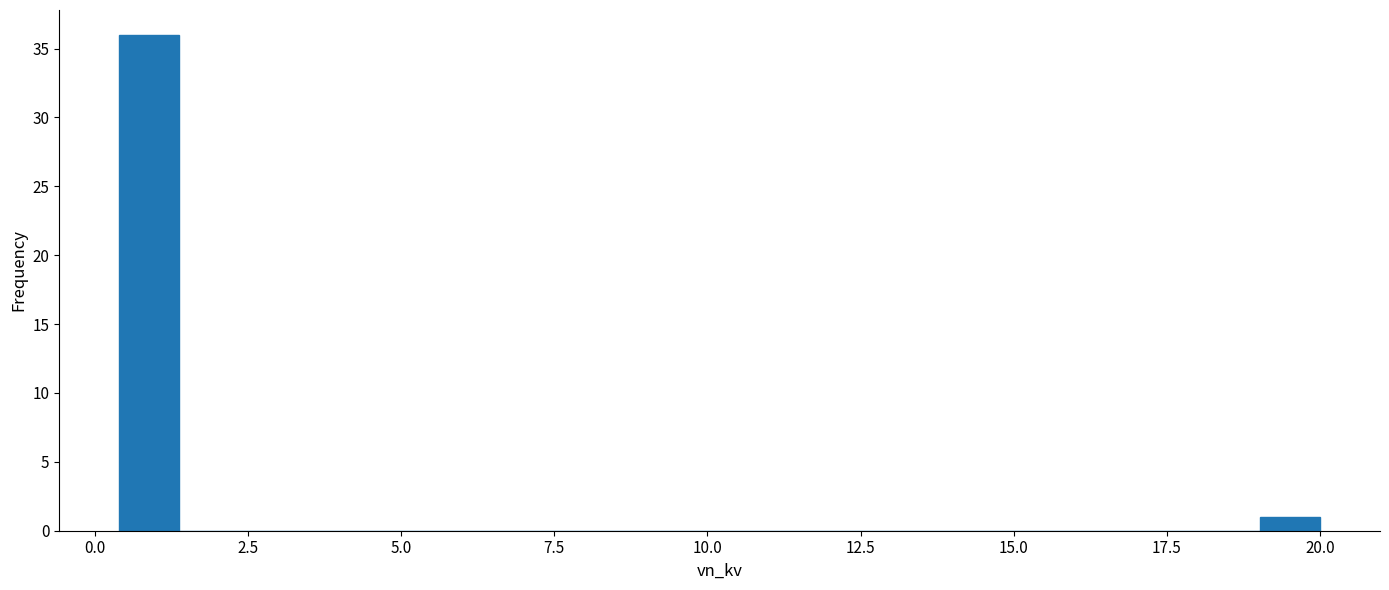

Read against the x-axis, roughly where is the centre of the tallest bar?

1.0